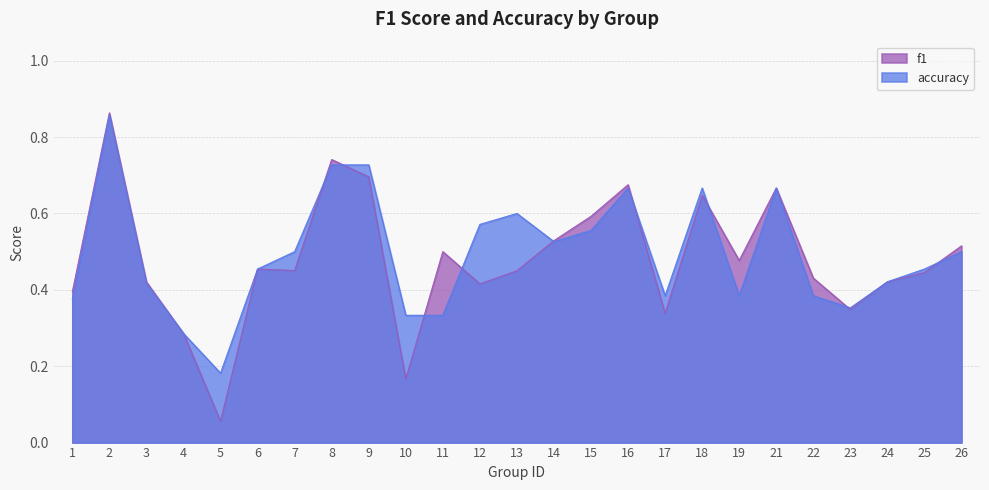

Reading left to right, transcribe all the data shown in this chart.

f1: 0.4	0.9	0.4	0.3	0.1	0.5	0.5	0.7	0.7	0.2	0.5	0.4	0.5	0.5	0.6	0.7	0.3	0.6	0.5	0.7	0.4	0.3	0.4	0.4	0.5
accuracy: 0.4	0.9	0.4	0.3	0.2	0.5	0.5	0.7	0.7	0.3	0.3	0.6	0.6	0.5	0.6	0.7	0.4	0.7	0.4	0.7	0.4	0.4	0.4	0.5	0.5